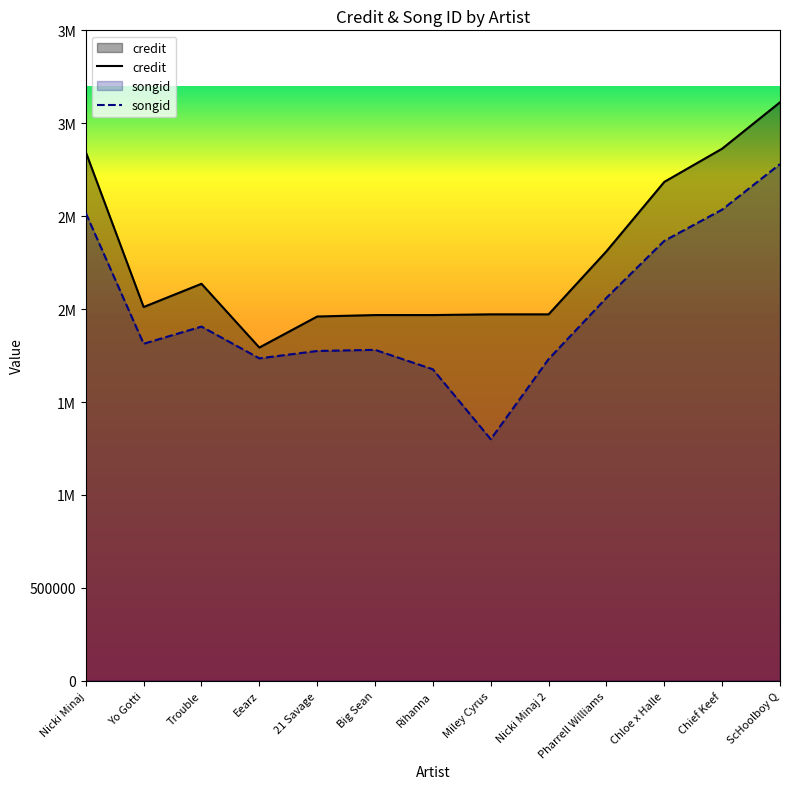

In songid, how many points are higher than both neighbors (excluding endpoints)?

2